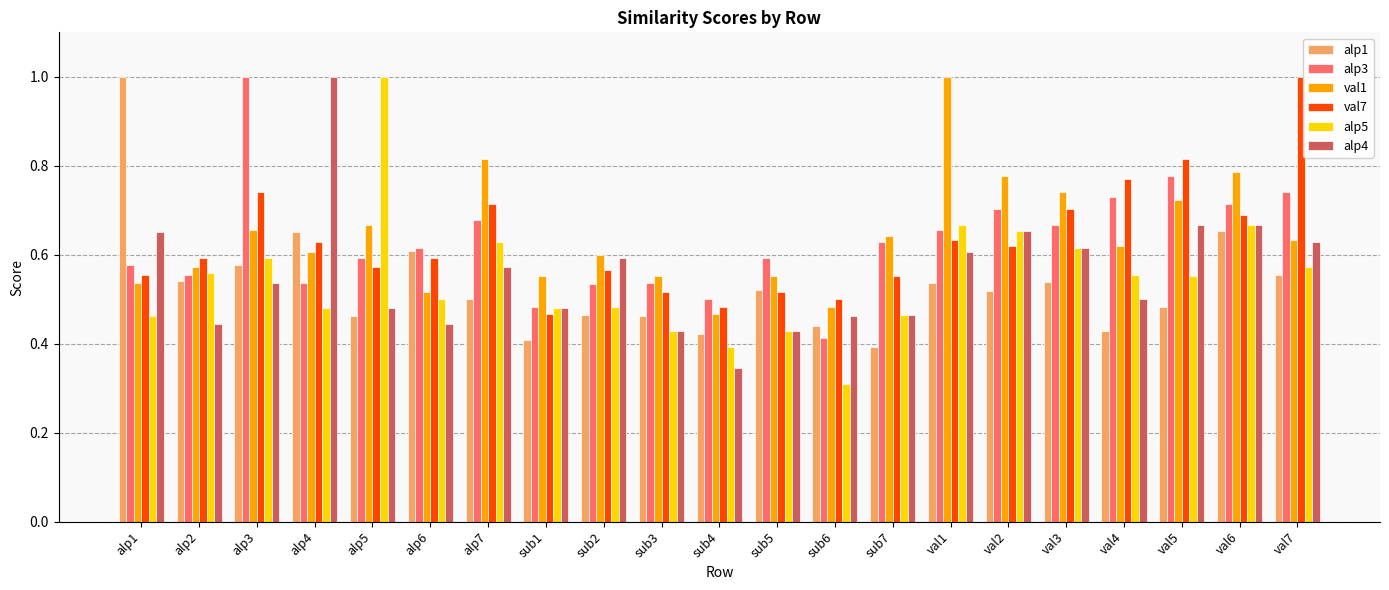

The alp1 series shows 0.4 at sub6. True or false?

True